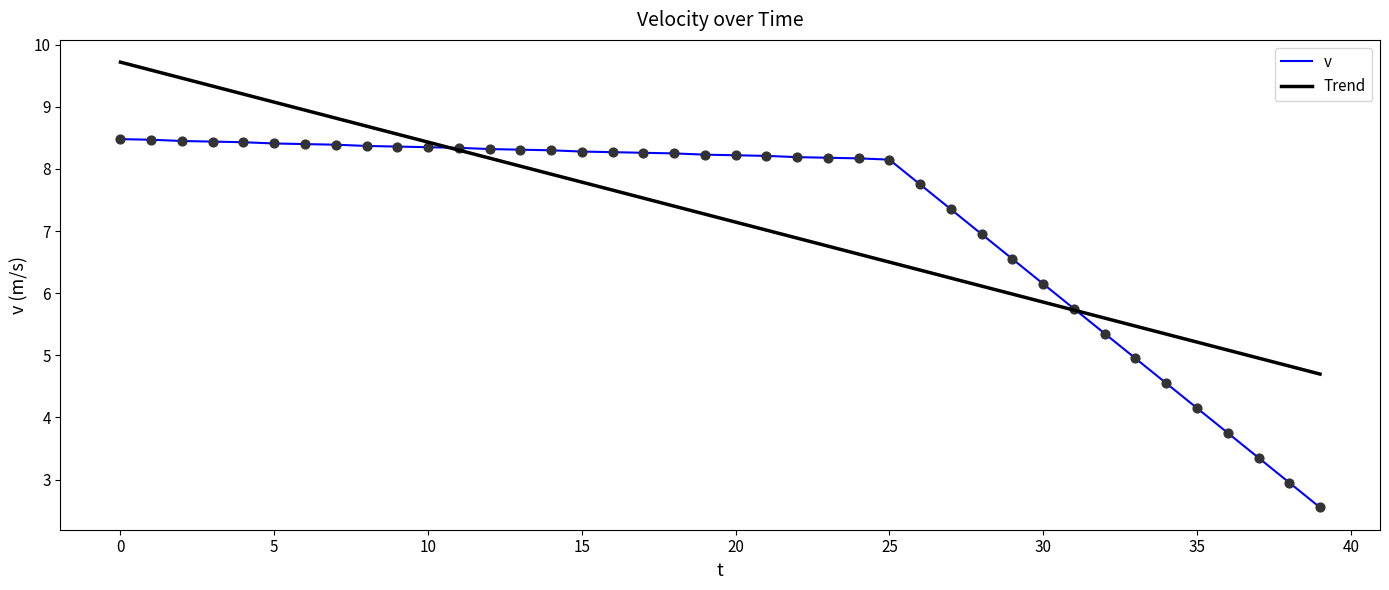

Which series has the largest range (max minus min)?

v